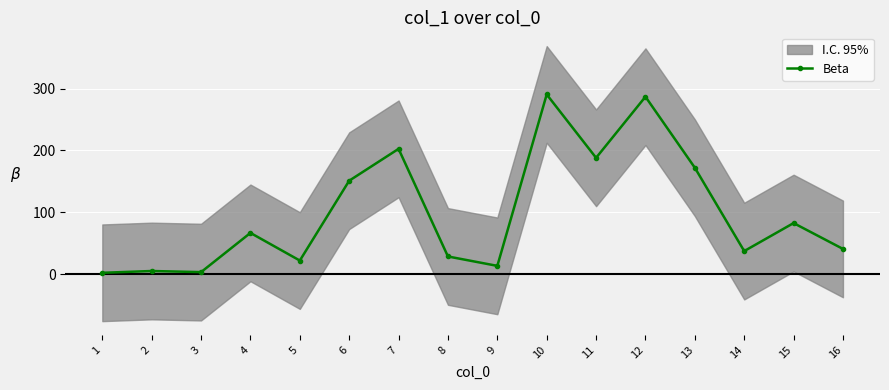

List the labels in order of value, smallest first.

1, 3, 2, 9, 5, 8, 14, 16, 4, 15, 6, 13, 11, 7, 12, 10